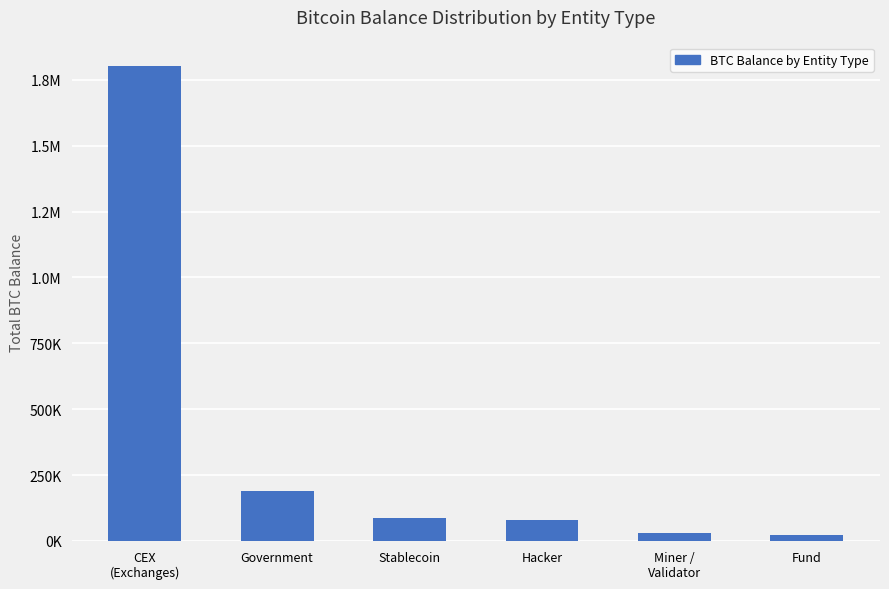

What is the maximum value shown in the chart?

1801919.5